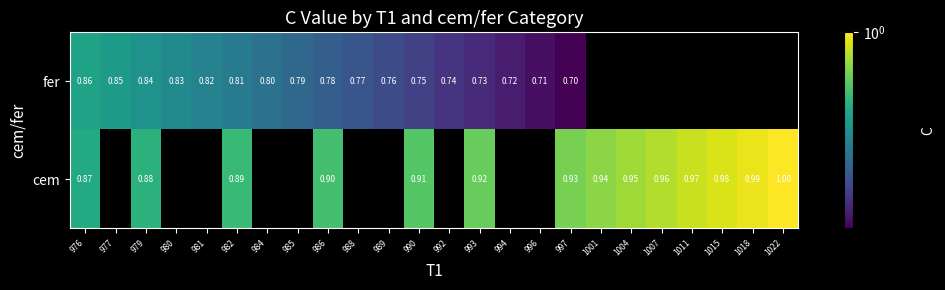

Rank the series at 976 from highest to lowest value.

cem, fer